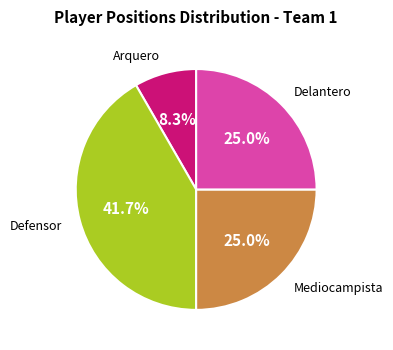

What is the ratio of the value at Mediocampista to the value at Arquero?

3.0